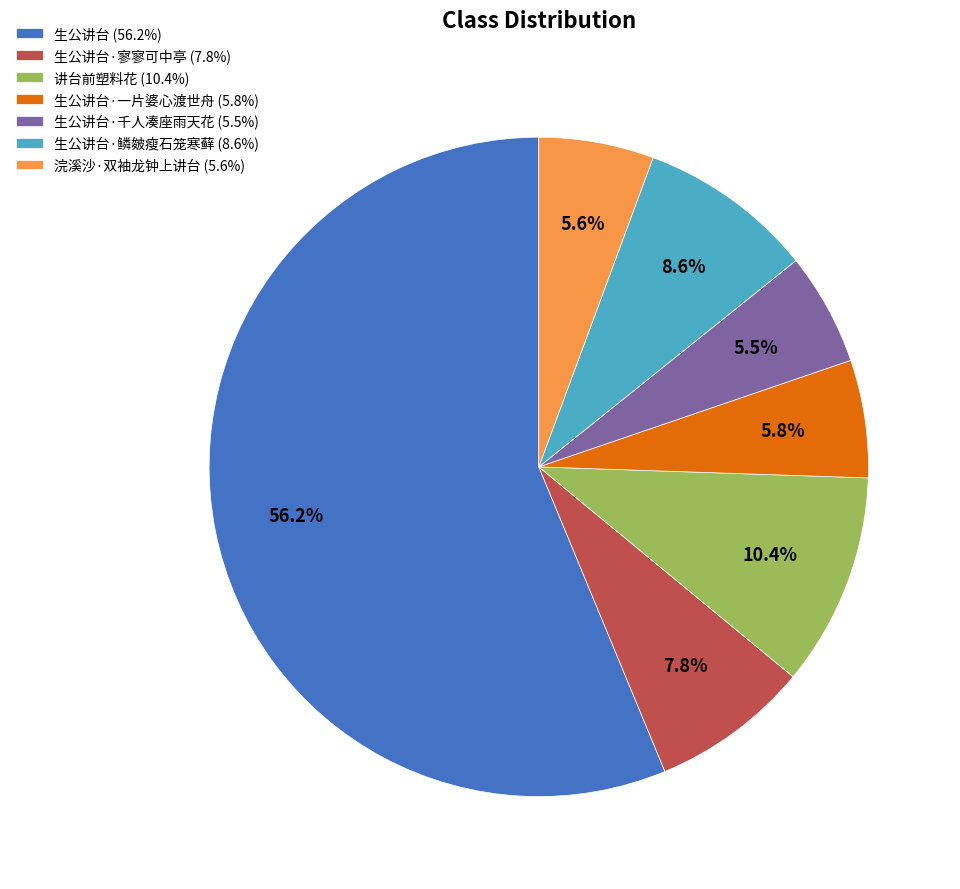

Does any single category account for the majority?

Yes